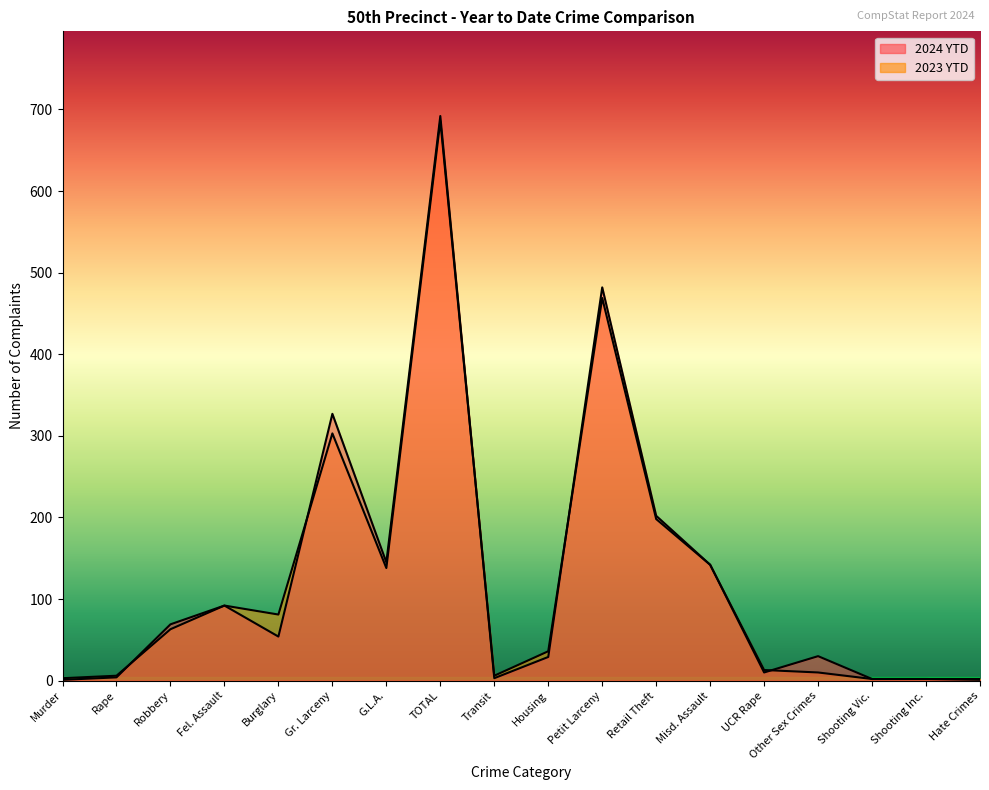

The 2023 YTD series shows 9 at Transit. True or false?

False